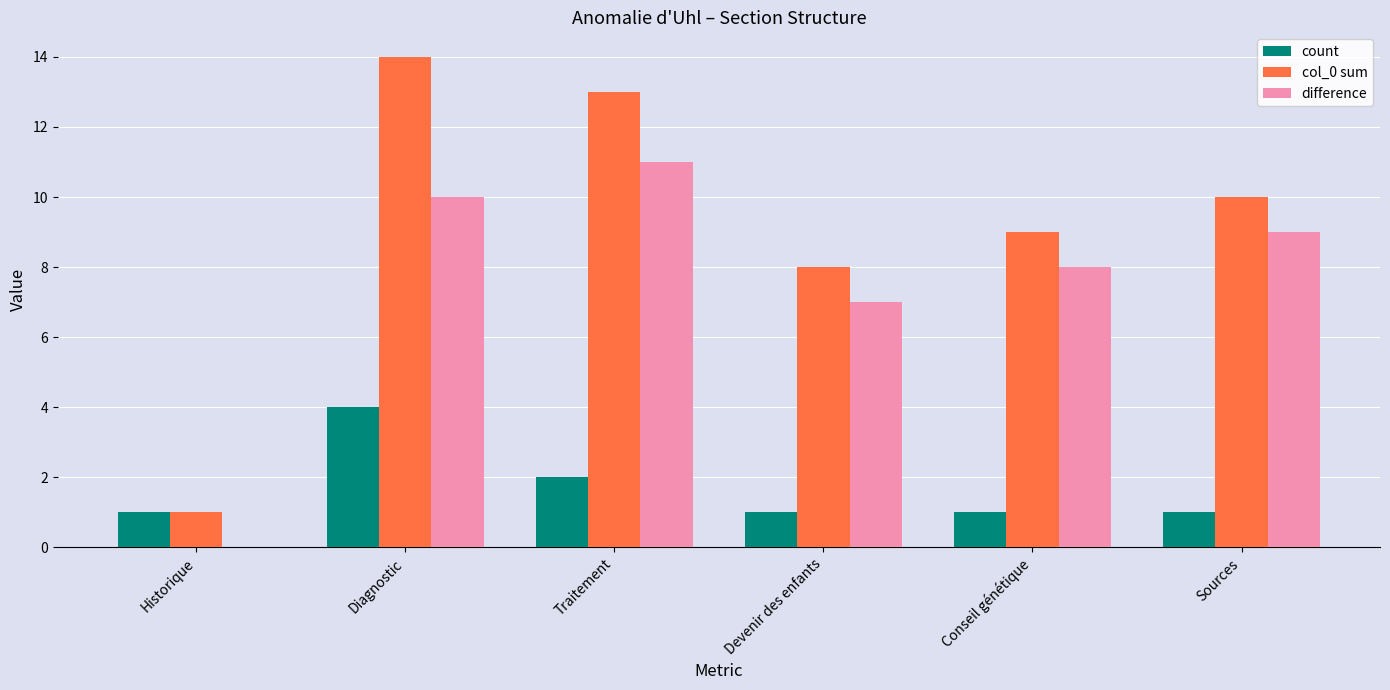

How many data points does each series have?

6